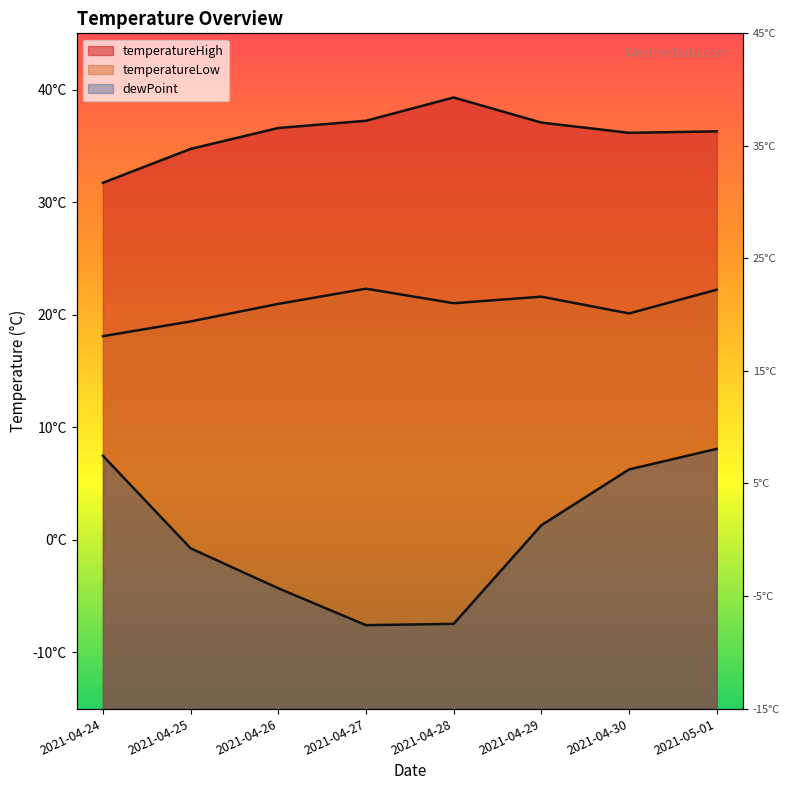

Reading left to right, list all the values displayed in this chart.

temperatureHigh: 2021-04-24=31.7	2021-04-25=34.7	2021-04-26=36.6	2021-04-27=37.2	2021-04-28=39.3	2021-04-29=37.1	2021-04-30=36.2	2021-05-01=36.3
temperatureLow: 2021-04-24=18.1	2021-04-25=19.4	2021-04-26=21.0	2021-04-27=22.3	2021-04-28=21.0	2021-04-29=21.6	2021-04-30=20.1	2021-05-01=22.2
dewPoint: 2021-04-24=7.5	2021-04-25=-0.8	2021-04-26=-4.3	2021-04-27=-7.6	2021-04-28=-7.5	2021-04-29=1.3	2021-04-30=6.2	2021-05-01=8.1